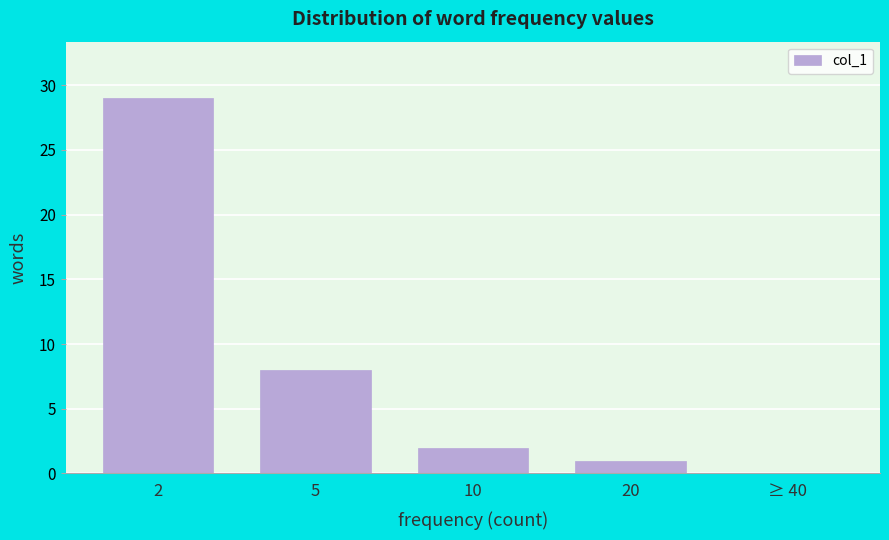

Reading right to left, list all the values displayed in this chart.

≥ 40=0	20=1	10=2	5=8	2=29